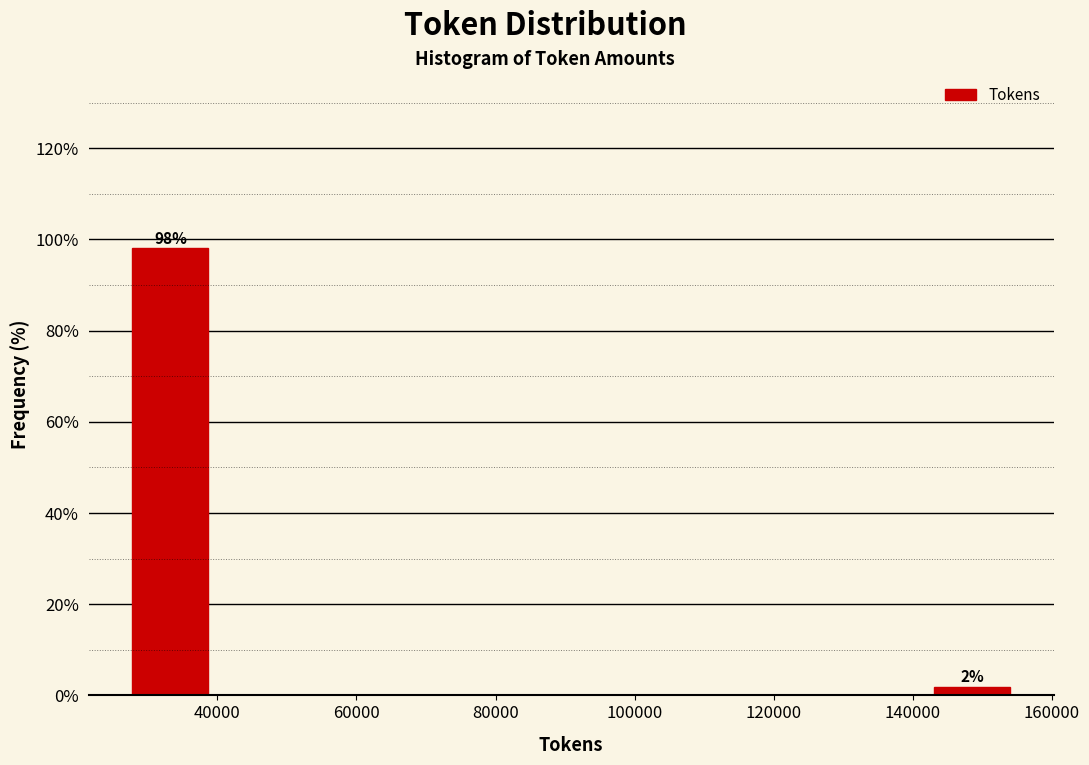

Over which range of the x-axis is the bar tallest?

26000 to 40000